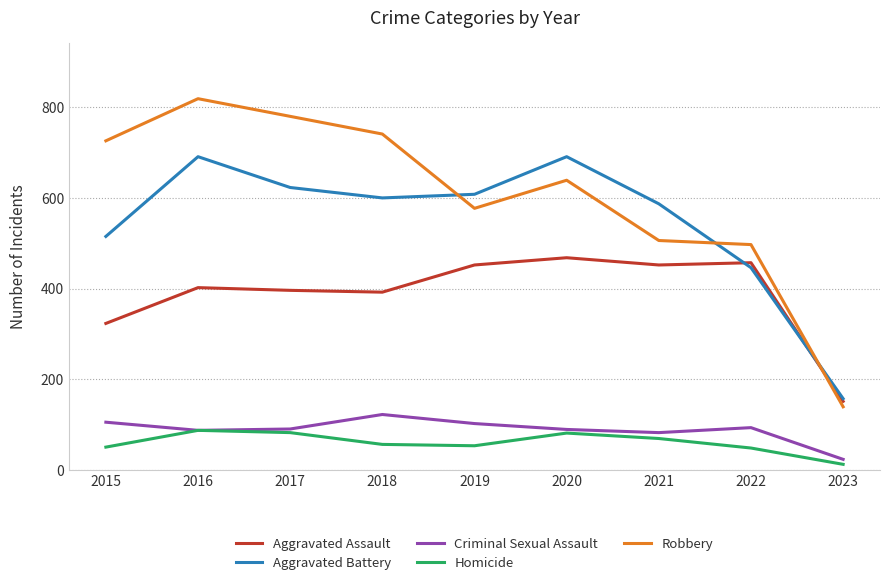

Which series has the largest range (max minus min)?

Robbery